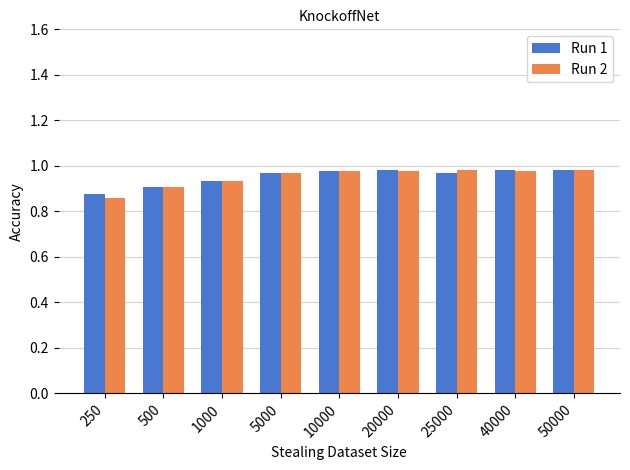

Which category has the lowest value in the Run 1 series?

250